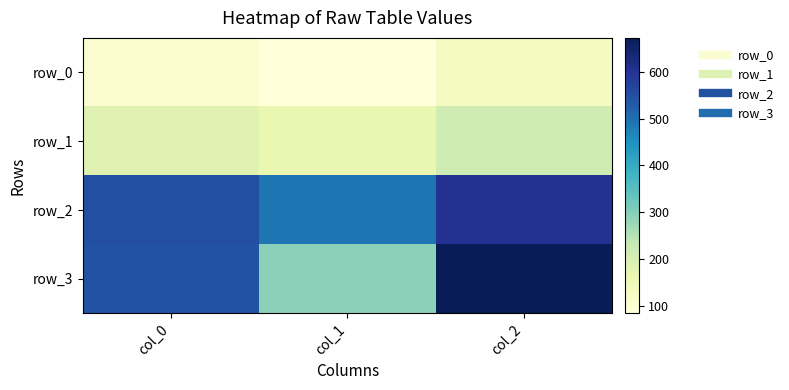

Is it true that row_2 equals 263.2 at col_2?

False